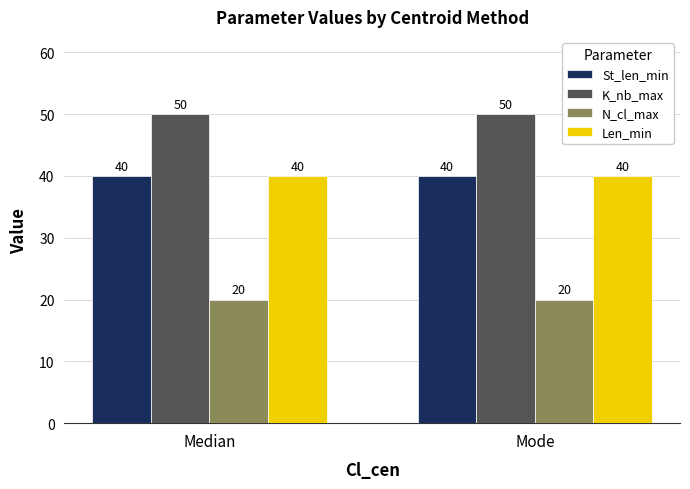

What is the sum of all N_cl_max values?

40